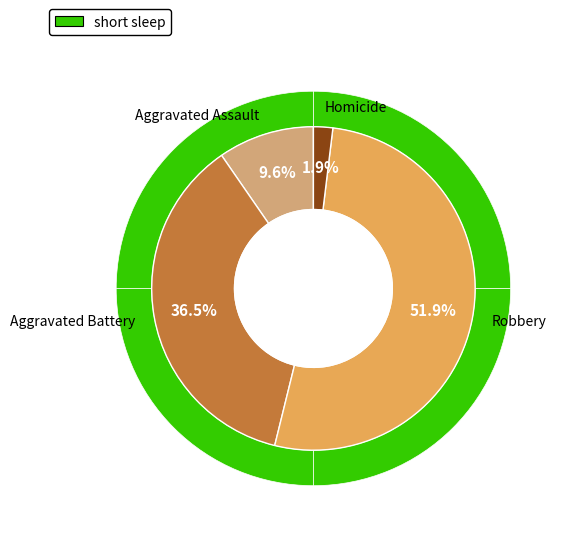

The Homicide slice represents 1% of the pie. True or false?

False